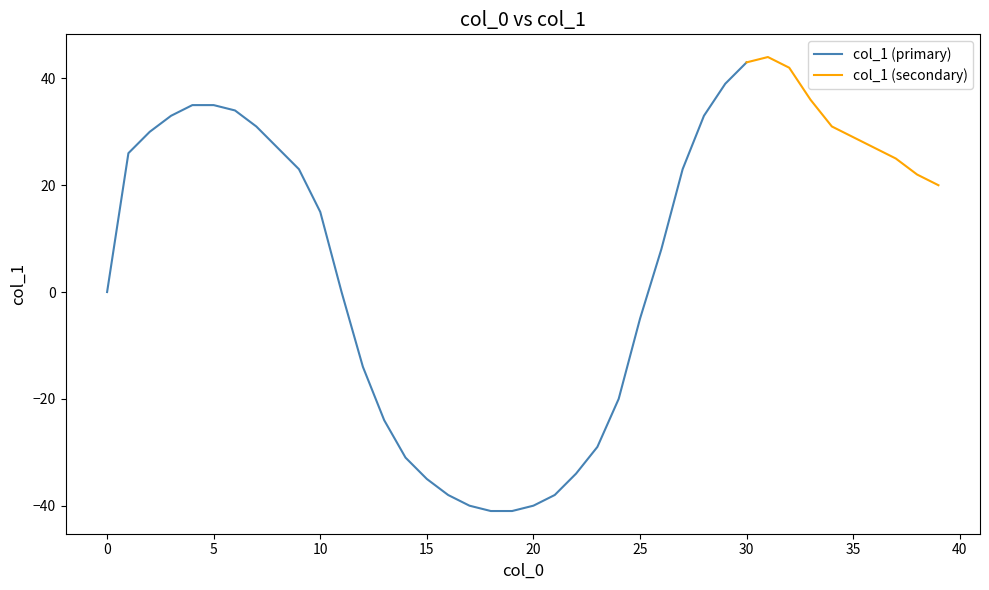

List the labels in order of value, largest first.

31, 30, 32, 29, 33, 4, 5, 6, 3, 28, 7, 34, 2, 35, 8, 36, 1, 37, 9, 27, 38, 39, 10, 26, 0, 11, 25, 12, 24, 13, 23, 14, 22, 15, 16, 21, 17, 20, 18, 19